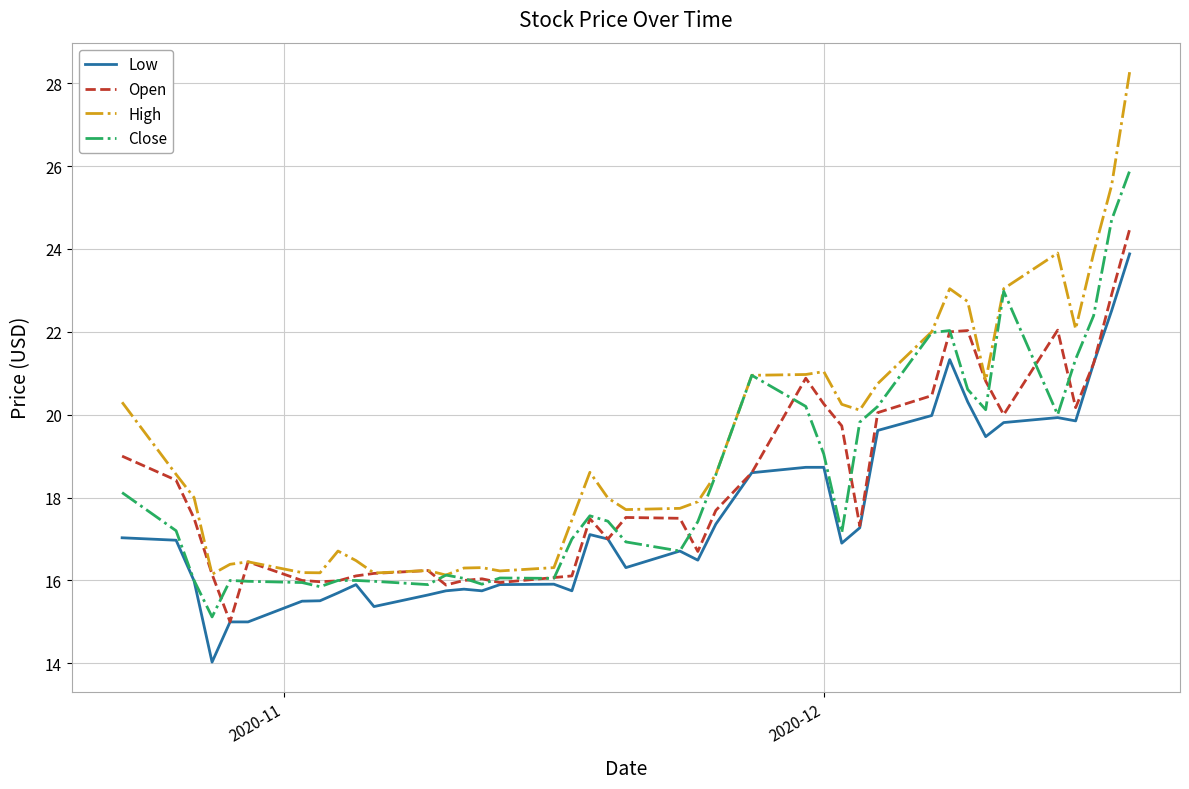

Which series has the largest range (max minus min)?

High